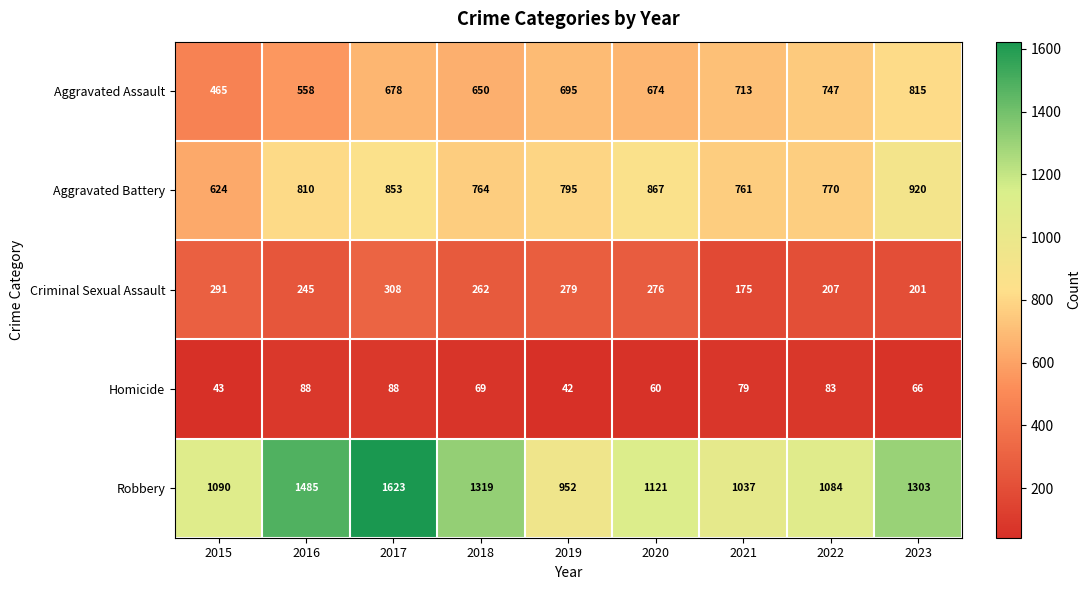

At 2019, list the series in order from smallest to largest.

Homicide, Criminal Sexual Assault, Aggravated Assault, Aggravated Battery, Robbery